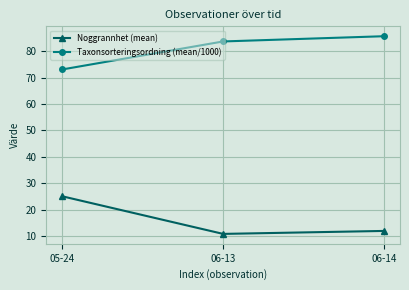

What is the label of the 1st point from the left?

05-24